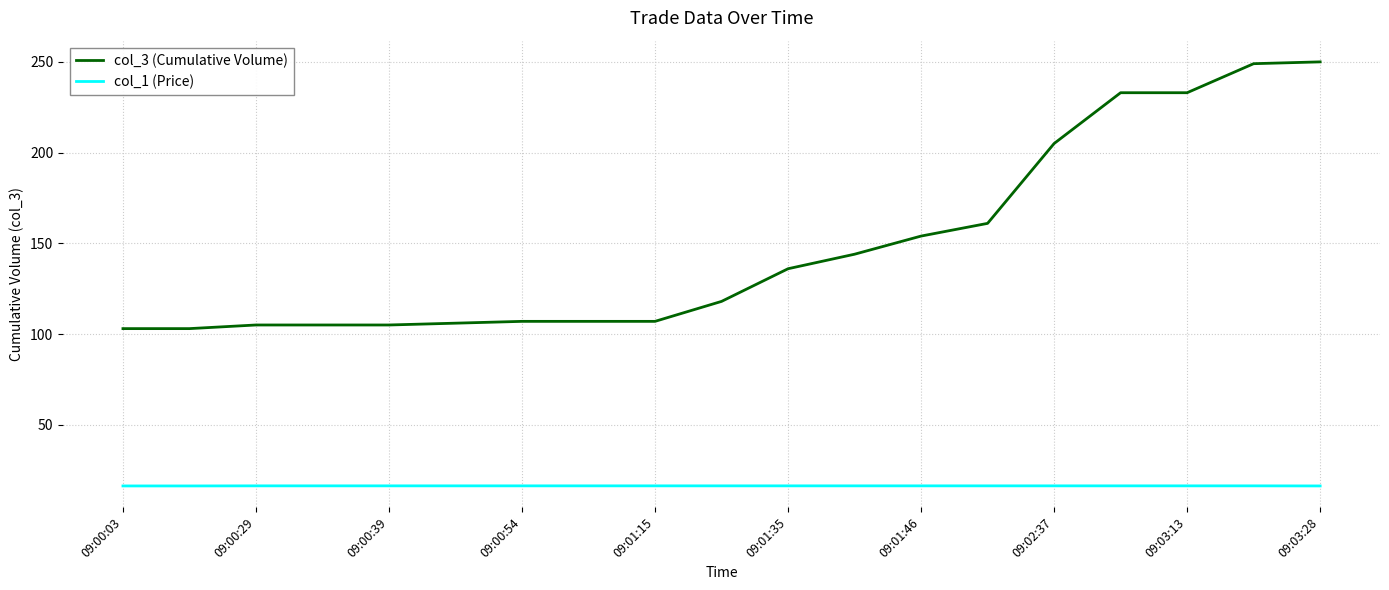

True or false: col_3 (Cumulative Volume) and col_1 (Price) intersect in this chart.

False